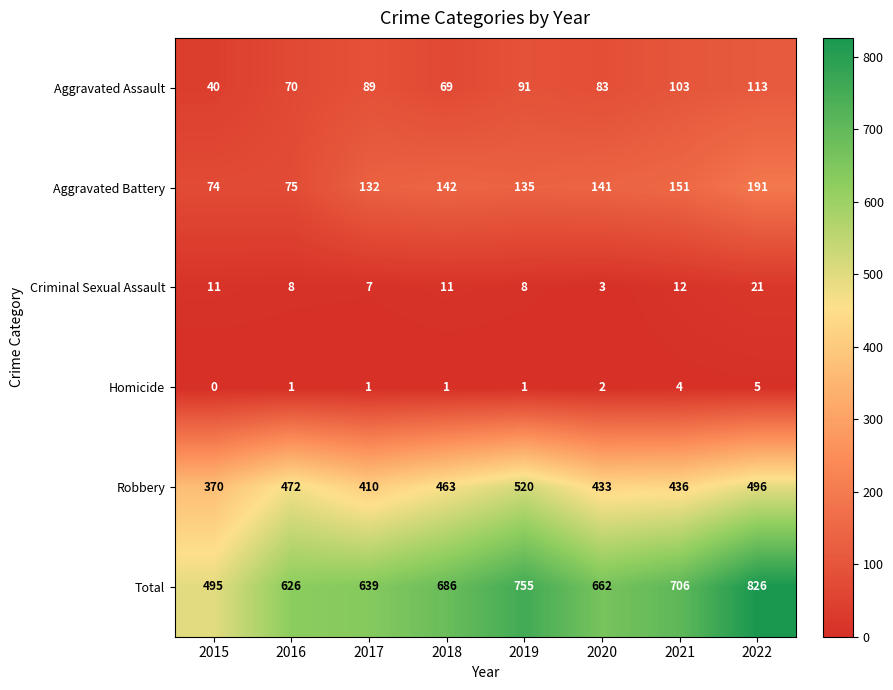

Rank the series by their maximum value, from lowest to highest.

Homicide, Criminal Sexual Assault, Aggravated Assault, Aggravated Battery, Robbery, Total